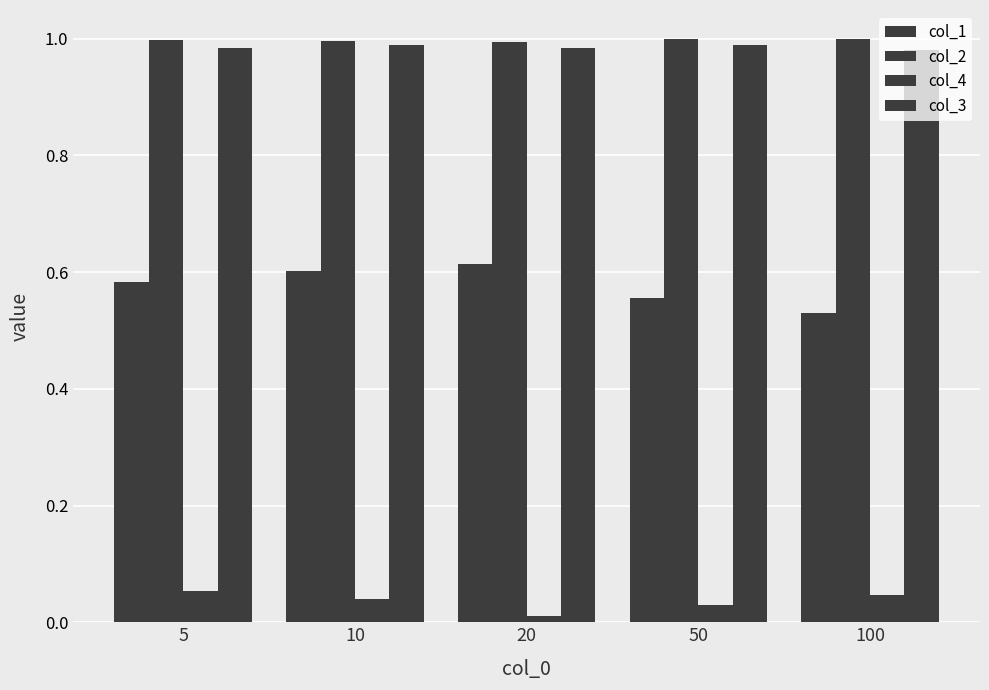

What is the value of the col_1 bar at the 4th from the left?

0.6